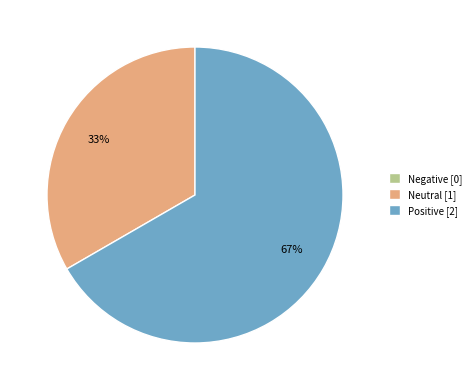

Which has a higher value, Neutral or Positive?

Positive